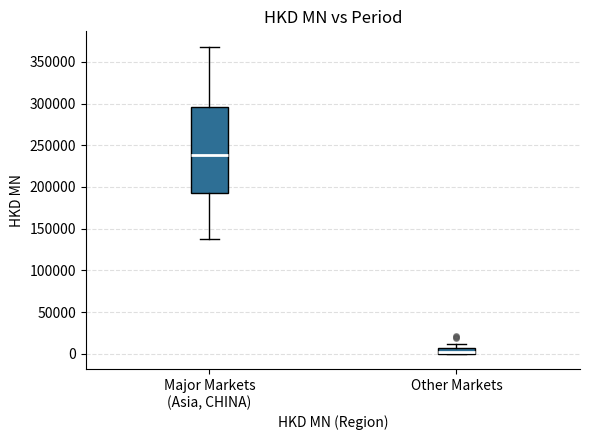

Comparing the boxes themselves (not the whiskers), which one is the tallest?

Major Markets (Asia, CHINA)